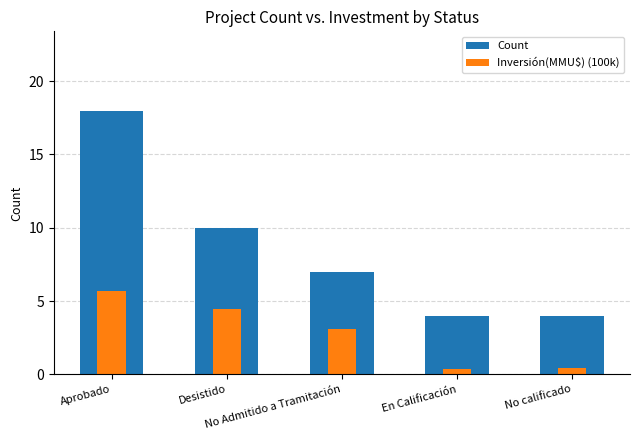

How many bars are there in each group?

2